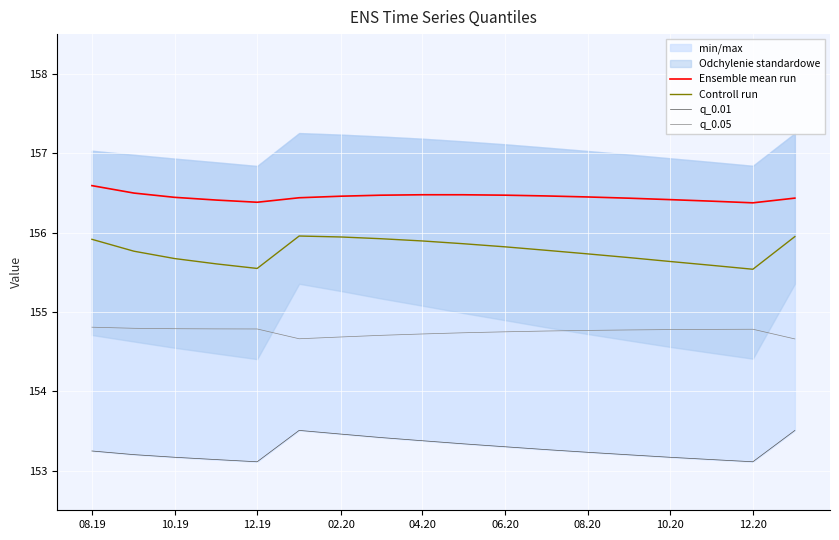

True or false: Ensemble mean run and q_0.05 intersect in this chart.

False